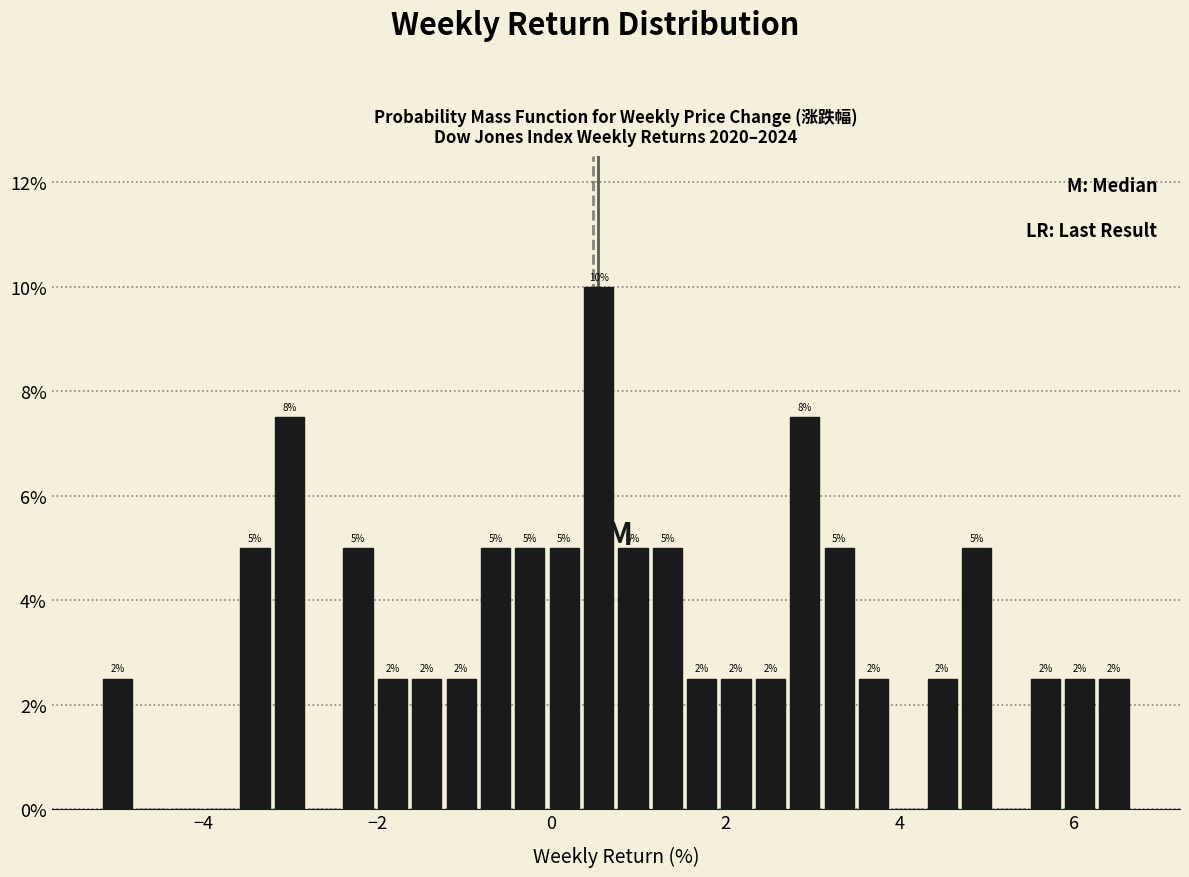

Around what value on the x-axis is the tallest bar? Give the approximate position of its centre, as read against the axis.

0.6